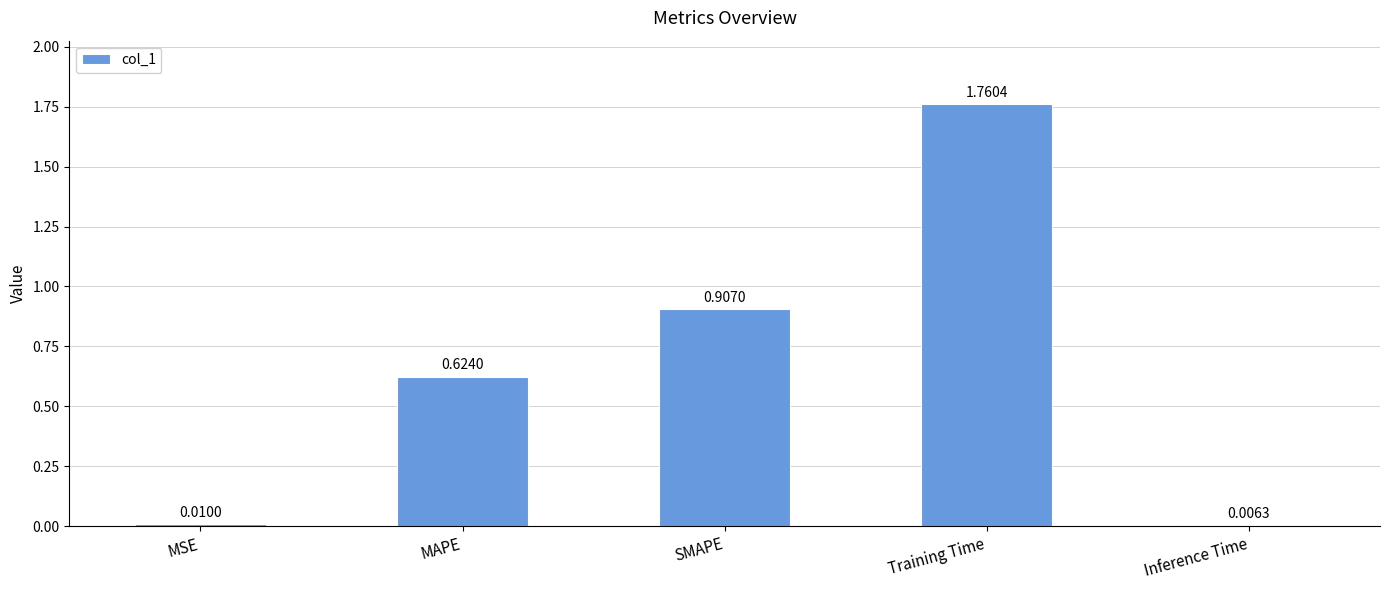

What is the label of the 3rd bar from the left?

SMAPE